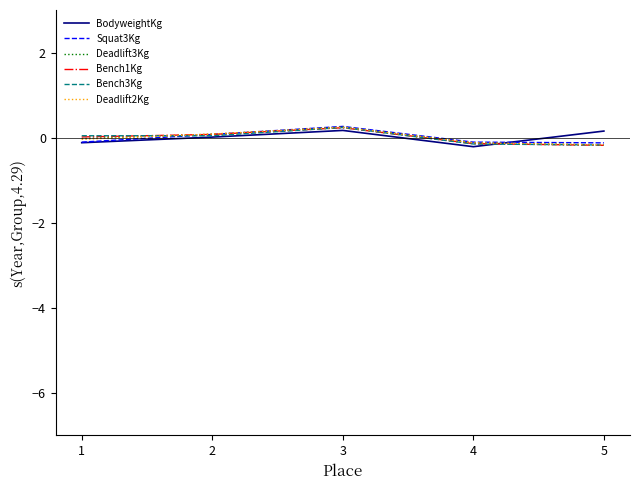

What is the greatest value displayed?

0.3